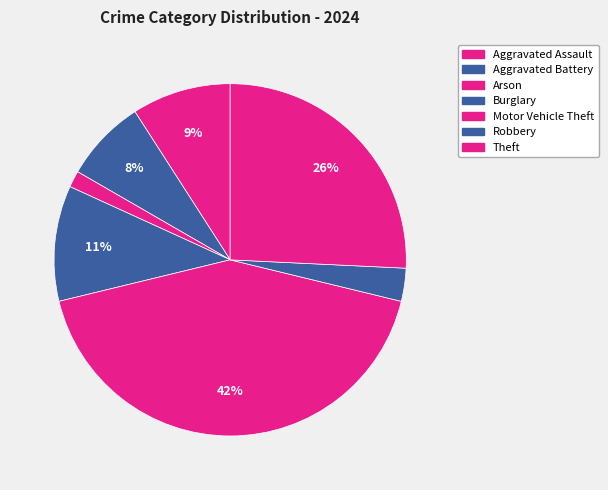

Does Aggravated Battery represent more than half of the total?

No